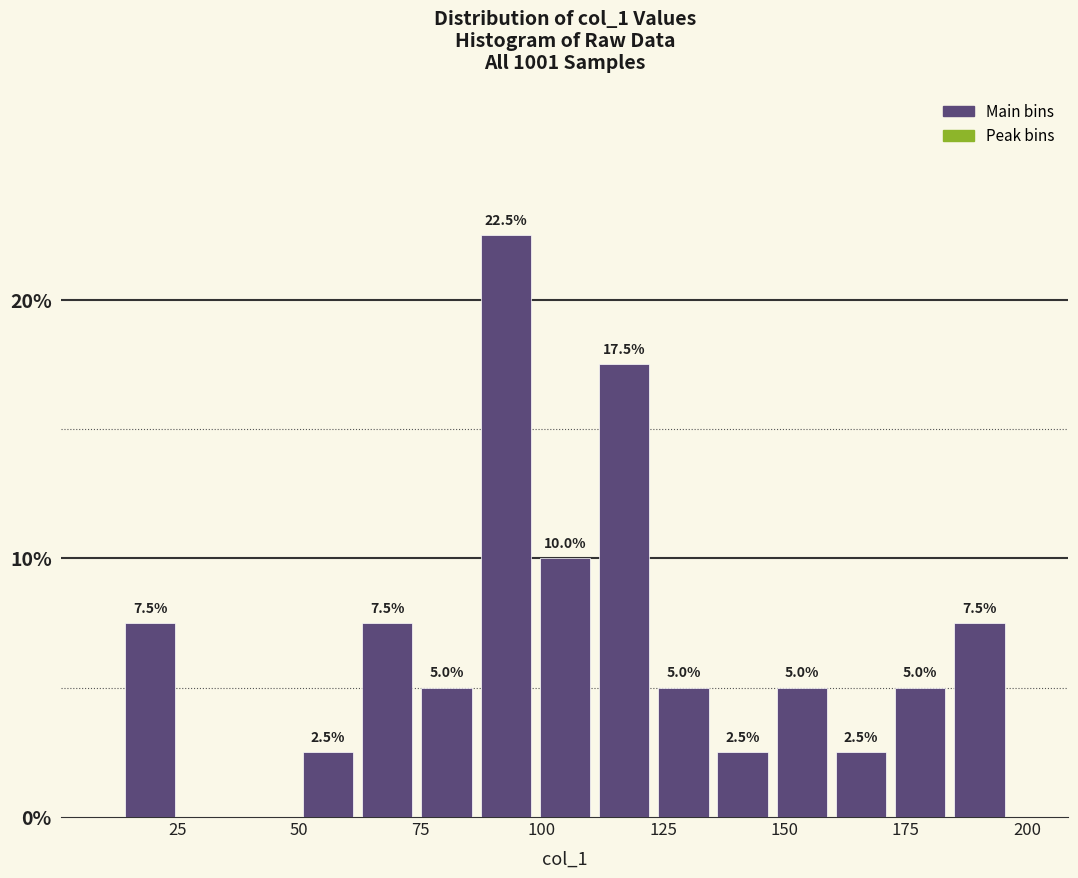

Around what value on the x-axis is the tallest bar? Give the approximate position of its centre, as read against the axis.

95